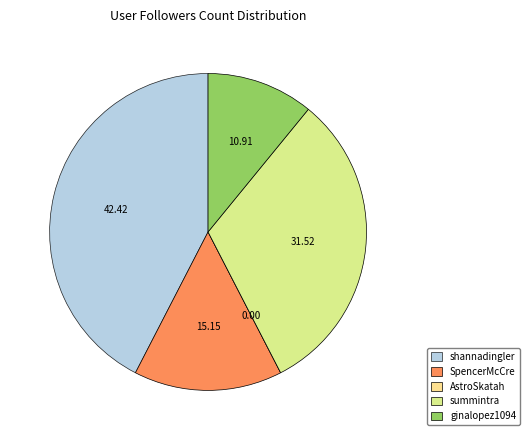

What is the ratio of the value at ginalopez1094 to the value at shannadingler?

0.3